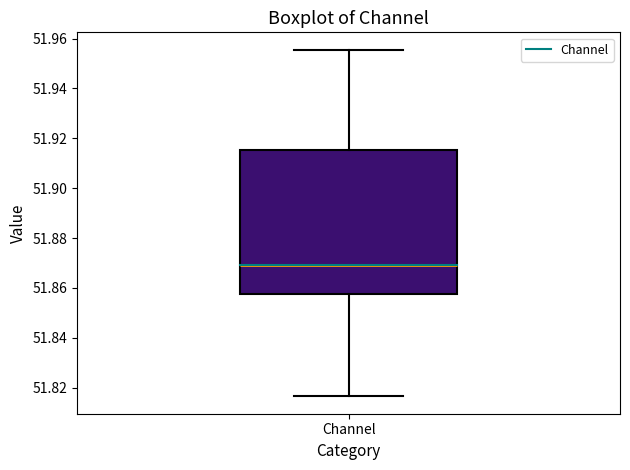

Where is the upper edge of the box for Channel on the y-axis? The values are not printed on the chart, so give them approximately, as read against the axis.

51.916